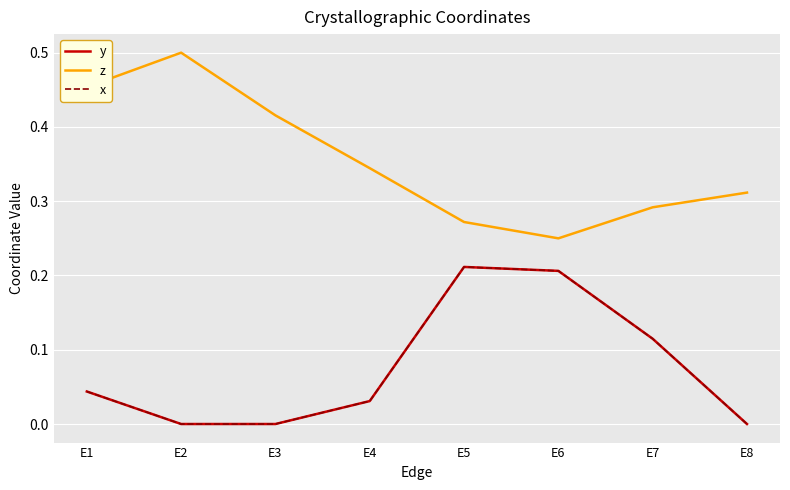

Is this an area chart (filled region under the line)?

No